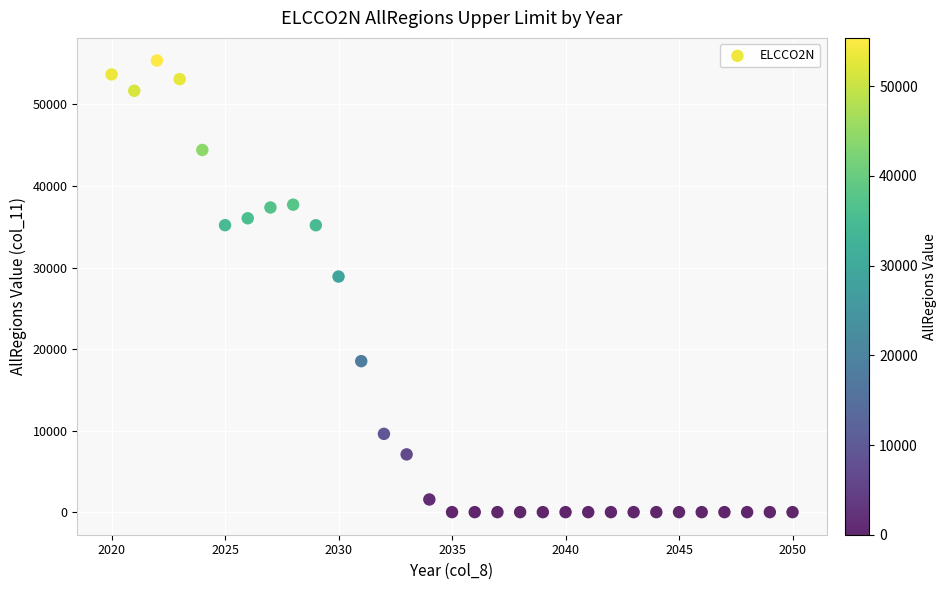

What Y value in the scatter plot is closest to 27697?

28891.8